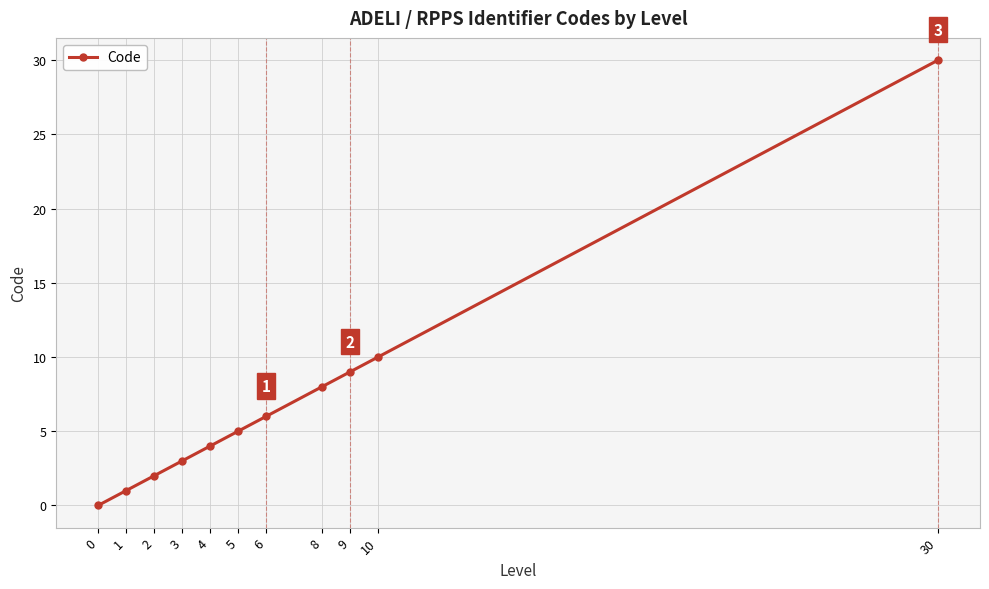

Does the chart display data point markers on the line(s)?

Yes